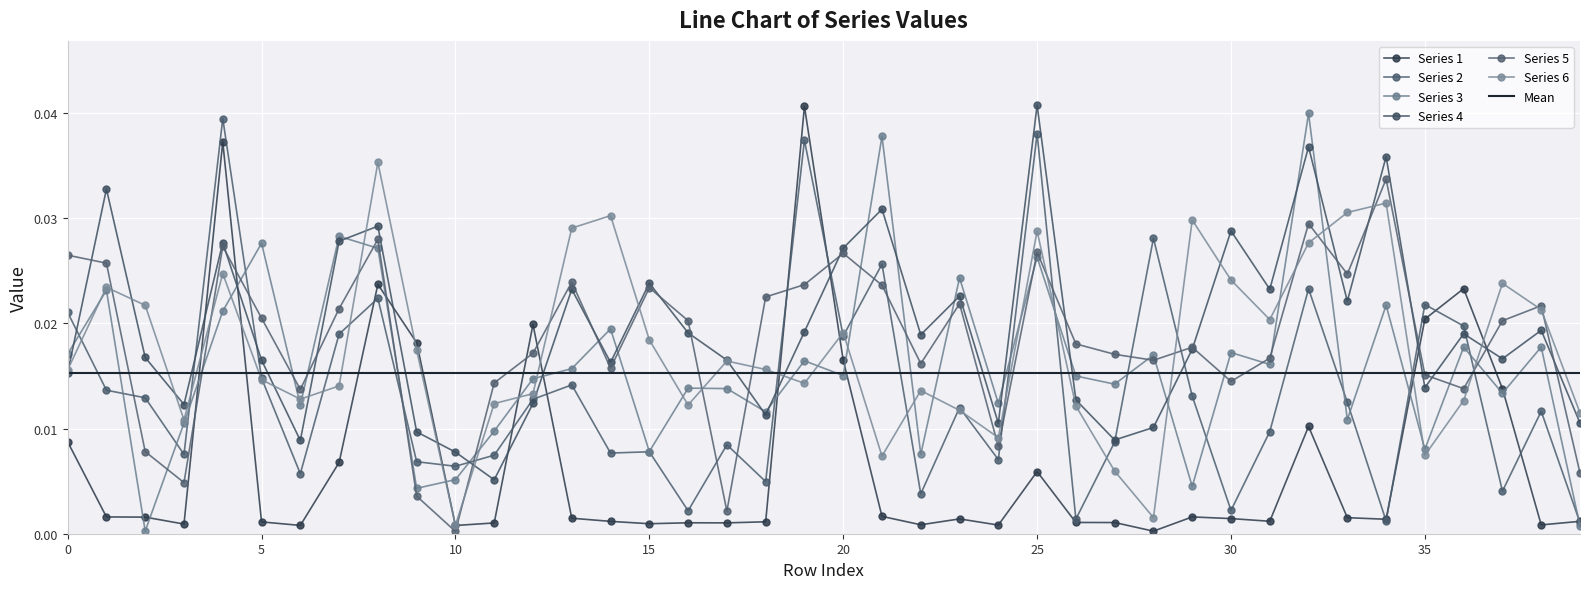

How many intersections are there between Series 2 and Series 4?

11